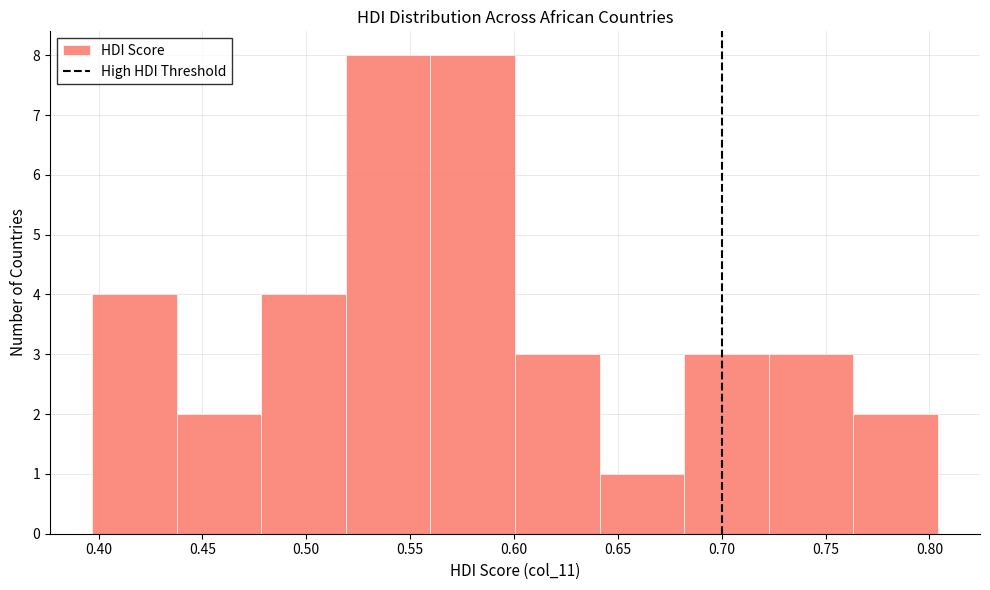

Reading left to right, transcribe this chart: for each bar, give the range it covers on the x-axis and its height. Neither the bar edges nor the heights are printed on the chart, so give them approximately, as read against the axes.

0.395 to 0.440: 4
0.440 to 0.480: 2
0.480 to 0.520: 4
0.520 to 0.560: 8
0.560 to 0.600: 8
0.600 to 0.640: 3
0.640 to 0.680: 1
0.680 to 0.725: 3
0.725 to 0.765: 3
0.765 to 0.805: 2